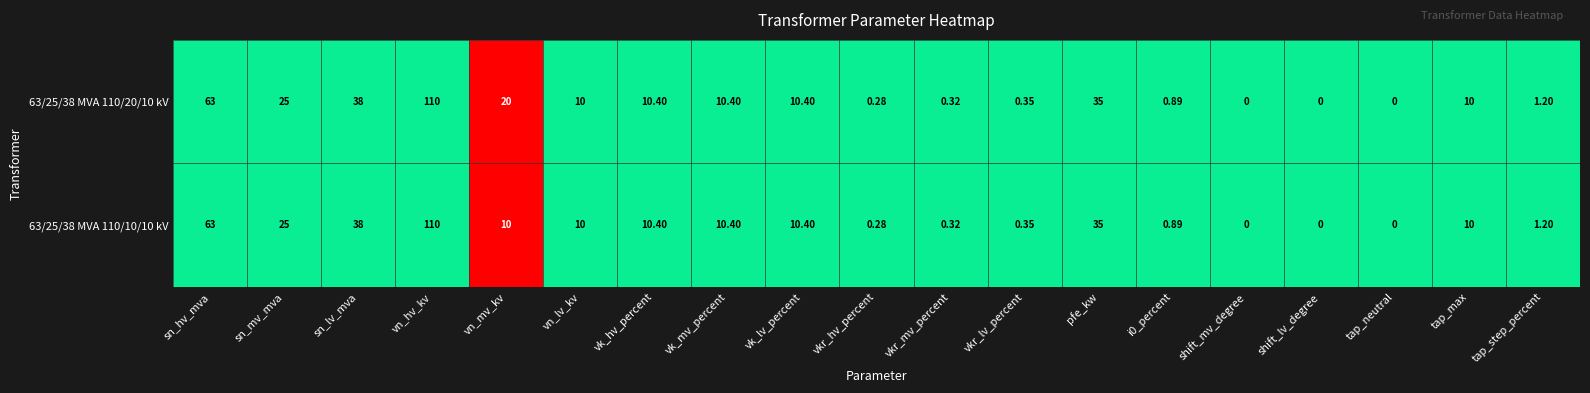

Is the value of 63/25/38 MVA 110/10/10 kV at vk_mv_percent greater than the value of 63/25/38 MVA 110/20/10 kV at sn_lv_mva?

No